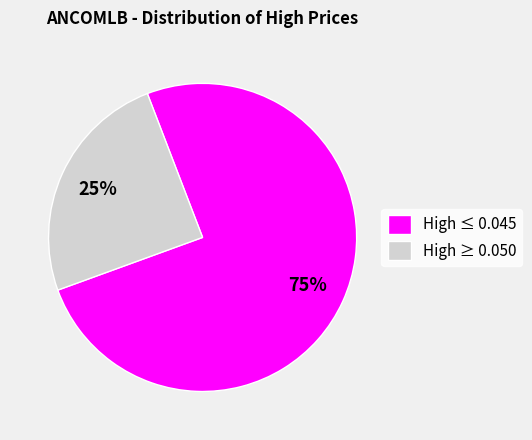

True or false: High ≤ 0.045 accounts for 75% of the total.

True